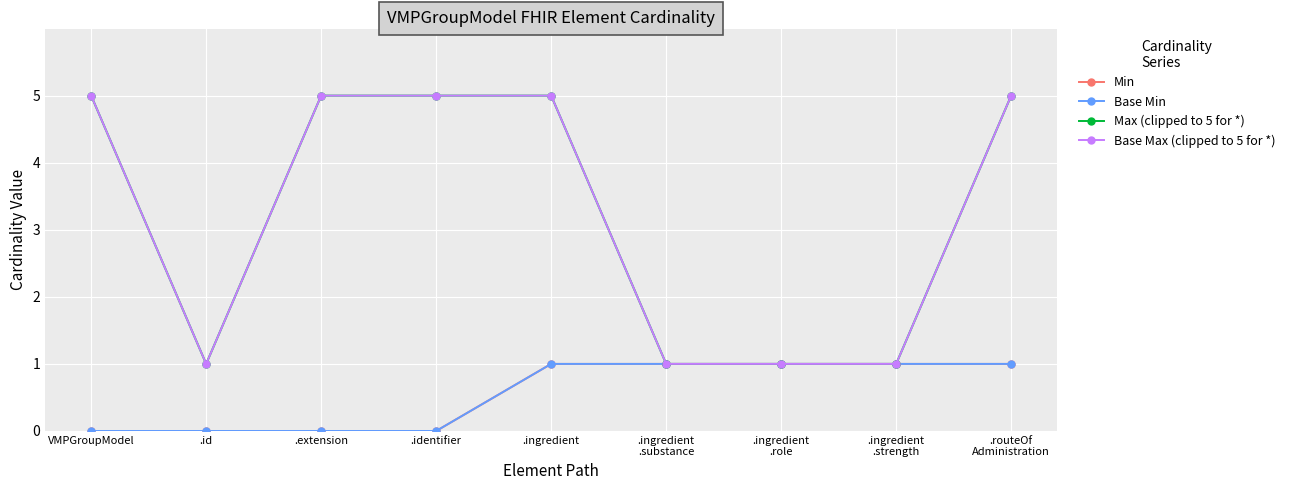

Is it true that Max (clipped to 5 for *) equals 5 at .ingredient?

True